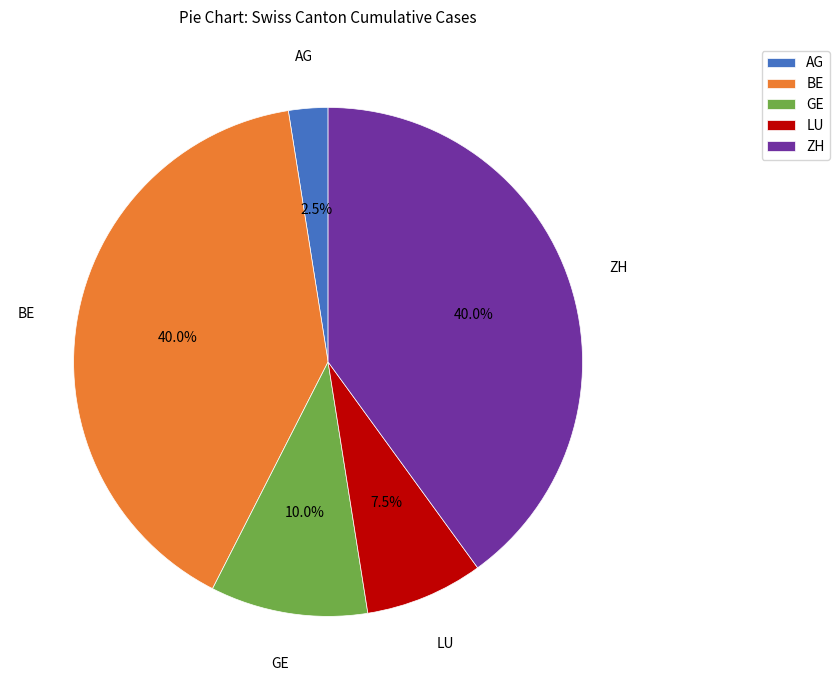

To the nearest percent, what is the difference between the LU and BE slice percentages?

32%